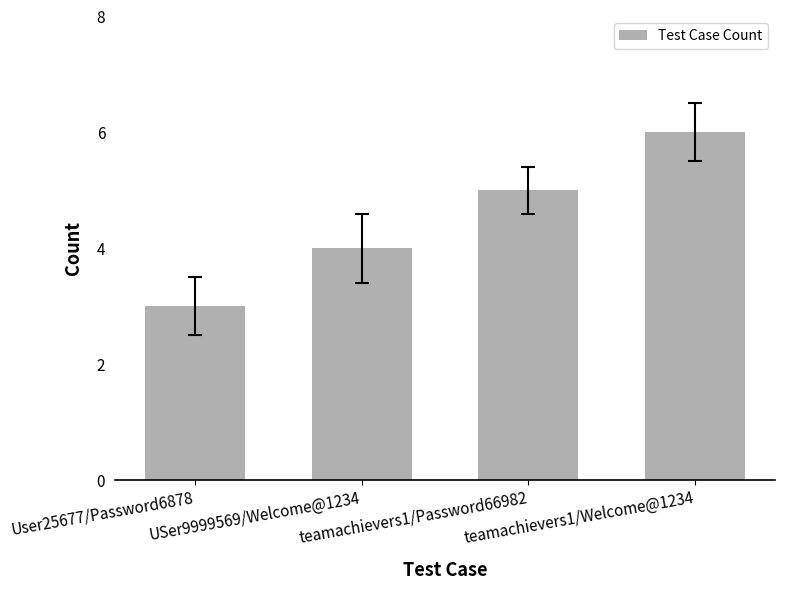

Reading right to left, list all the values displayed in this chart.

teamachievers1/Welcome@1234=6	teamachievers1/Password66982=5	USer9999569/Welcome@1234=4	User25677/Password6878=3